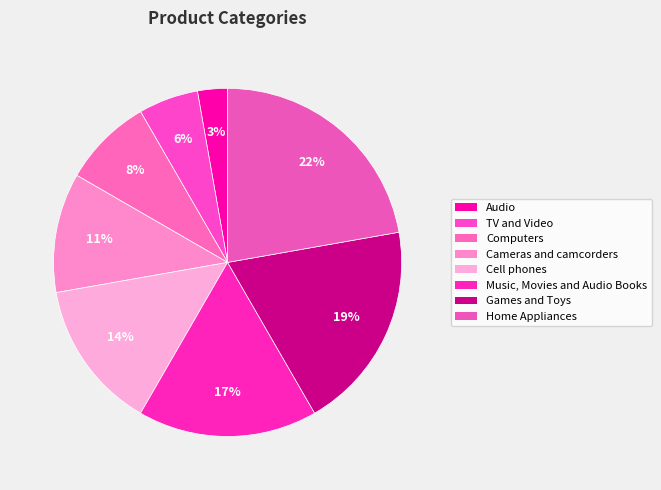

To the nearest percent, what is the average slice percentage?

12%